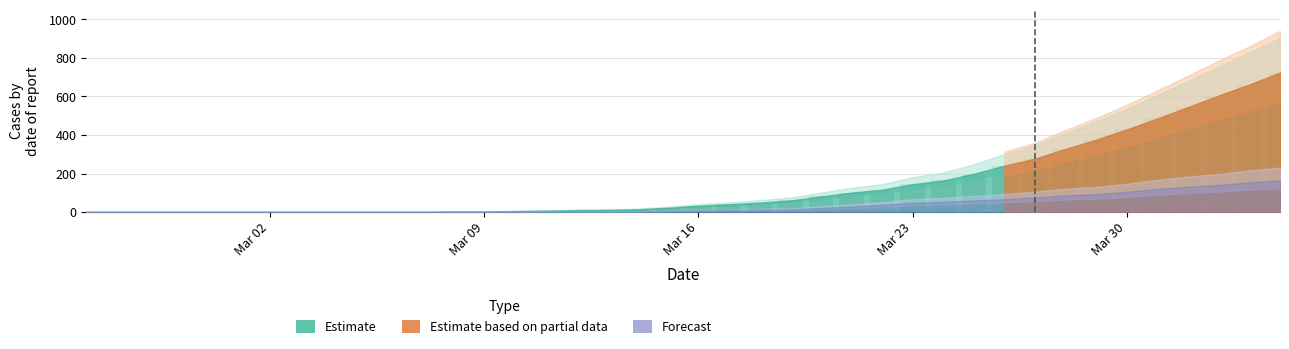

What is the maximum value shown in the chart?

724